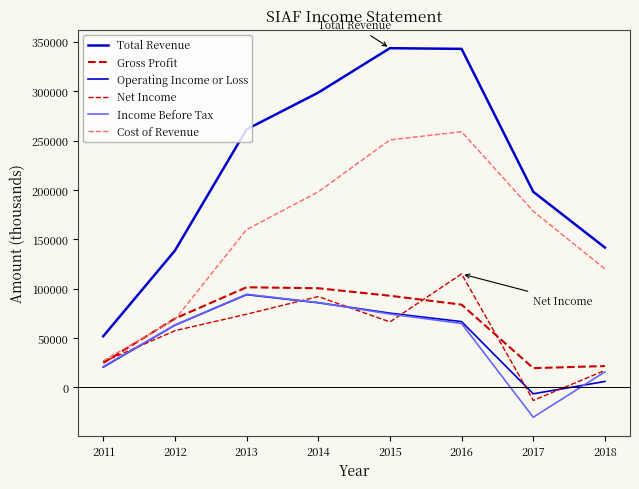

Reading left to right, list all the values displayed in this chart.

Total Revenue: 51900	138600	261400	298600	343600	342900	198200	141700
Gross Profit: 24900	69800	101500	100500	92900	83900	19600	21700
Operating Income or Loss: 20600	63100	94000	85800	75300	66700	-6400	6100
Net Income: 25900	57500	74200	92100	66400	115000	-13100	17300
Income Before Tax: 21100	63300	94400	86000	74400	64800	-30100	15800
Cost of Revenue: 27000	68800	159900	198100	250700	259000	178500	120000